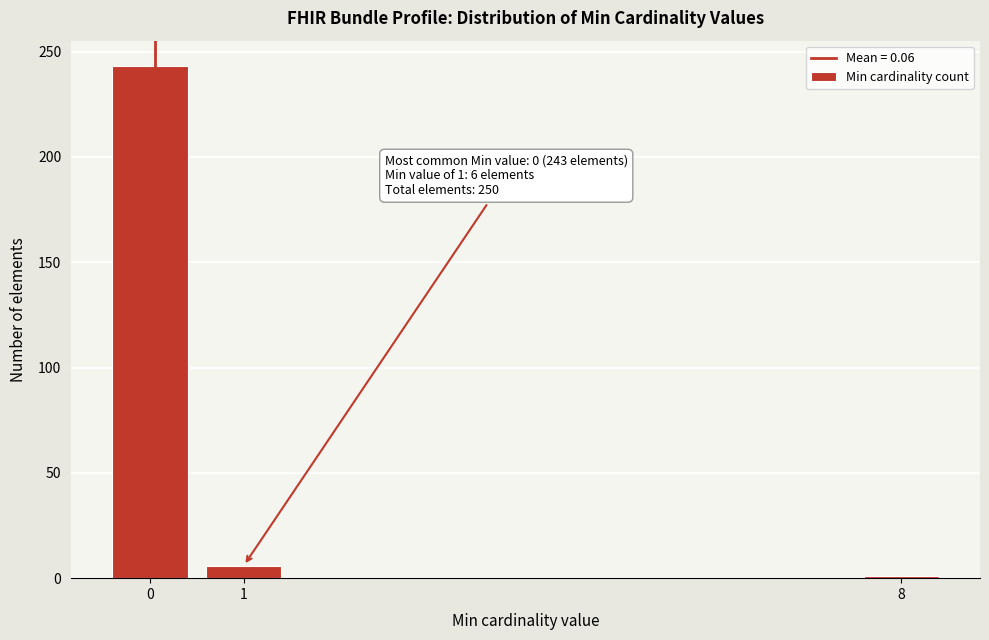

Reading left to right, list all the values displayed in this chart.

0=243	1=6	8=1